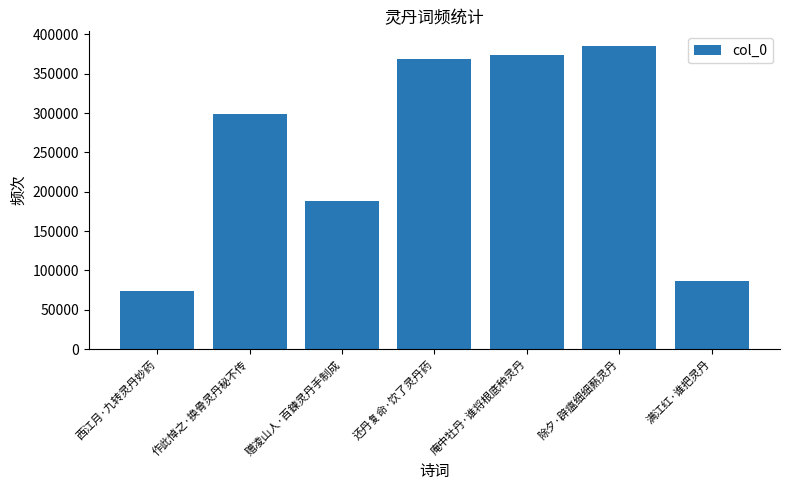

List the labels in order of value, largest first.

除夕·辟瘟细细爇灵丹, 庵中牡丹·谁将根底种灵丹, 还丹复命·饮了灵丹药, 作此悼之·换骨灵丹秘不传, 赠凌山人·百鍊灵丹手制成, 满江红·谁把灵丹, 西江月·九转灵丹妙药